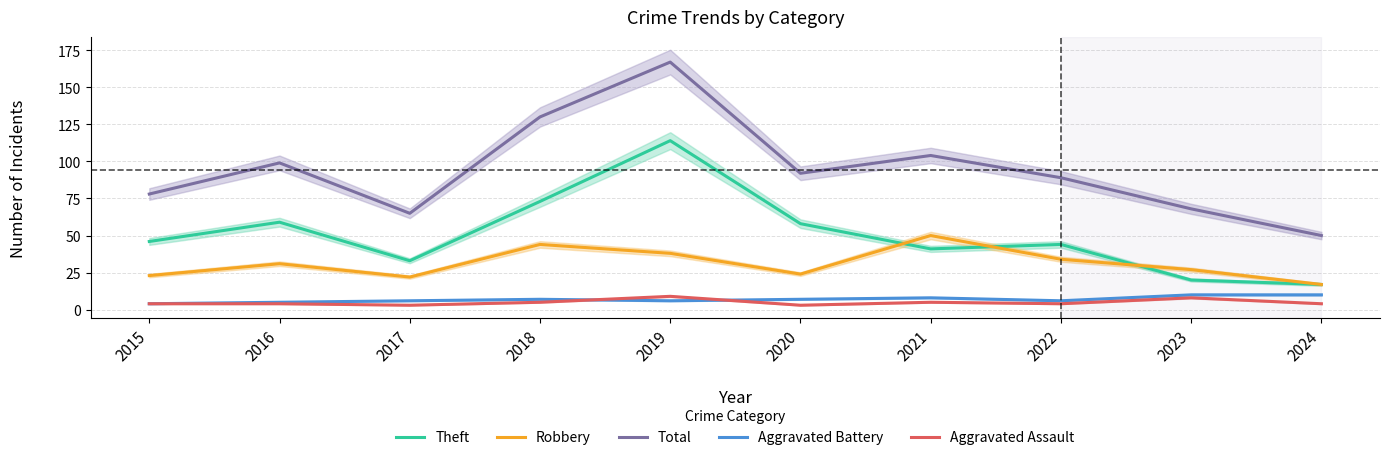

Reading left to right, list all the values displayed in this chart.

Theft: 2015=46	2016=59	2017=33	2018=73	2019=114	2020=58	2021=41	2022=44	2023=20	2024=17
Robbery: 2015=23	2016=31	2017=22	2018=44	2019=38	2020=24	2021=50	2022=34	2023=27	2024=17
Total: 2015=78	2016=99	2017=65	2018=130	2019=167	2020=92	2021=104	2022=89	2023=68	2024=50
Aggravated Battery: 2015=4	2016=5	2017=6	2018=7	2019=6	2020=7	2021=8	2022=6	2023=10	2024=10
Aggravated Assault: 2015=4	2016=4	2017=3	2018=5	2019=9	2020=3	2021=5	2022=4	2023=8	2024=4